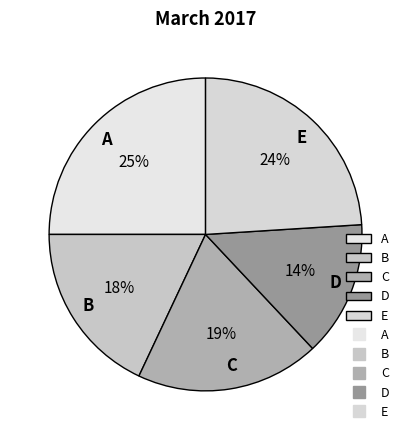

Which category has the smallest portion of the pie?

D